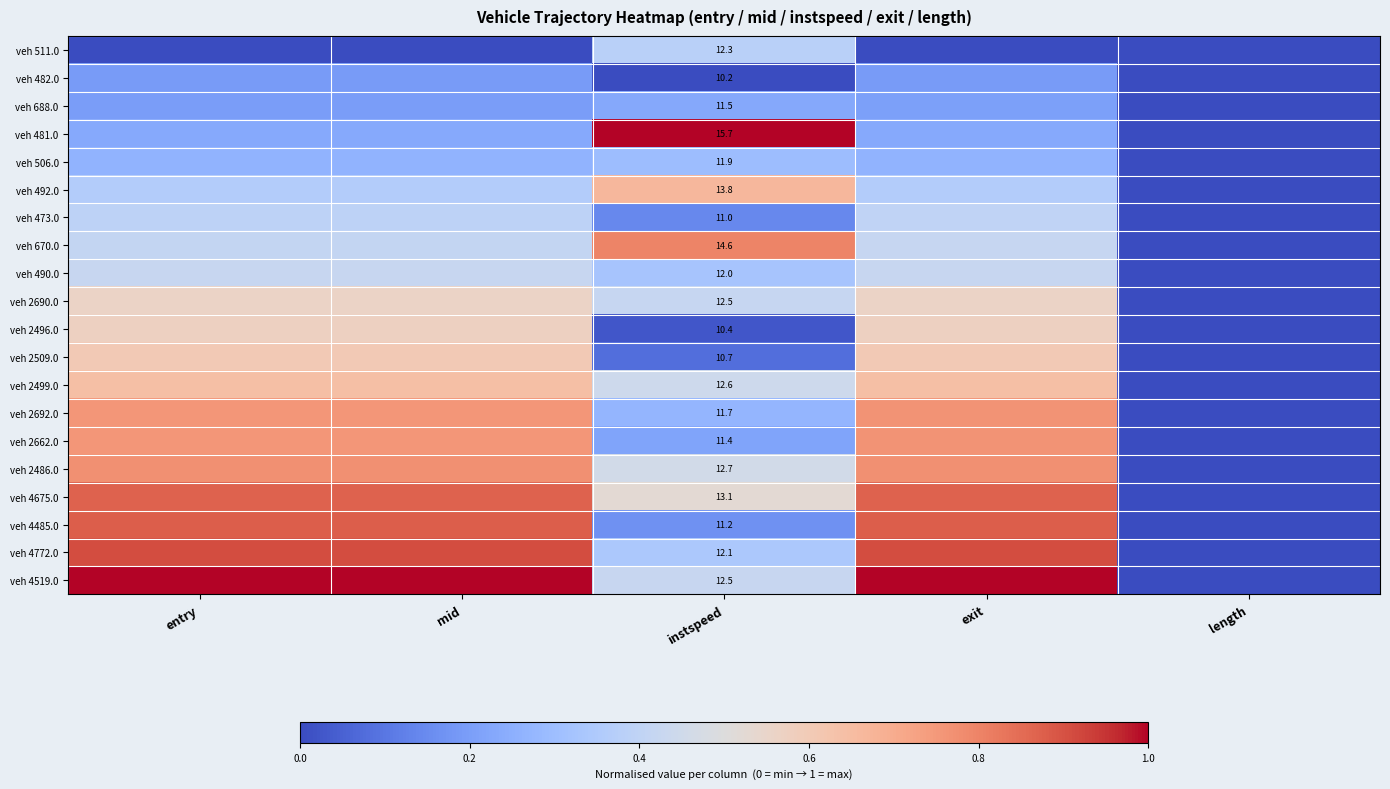

Count the number of data series in this chart.

20